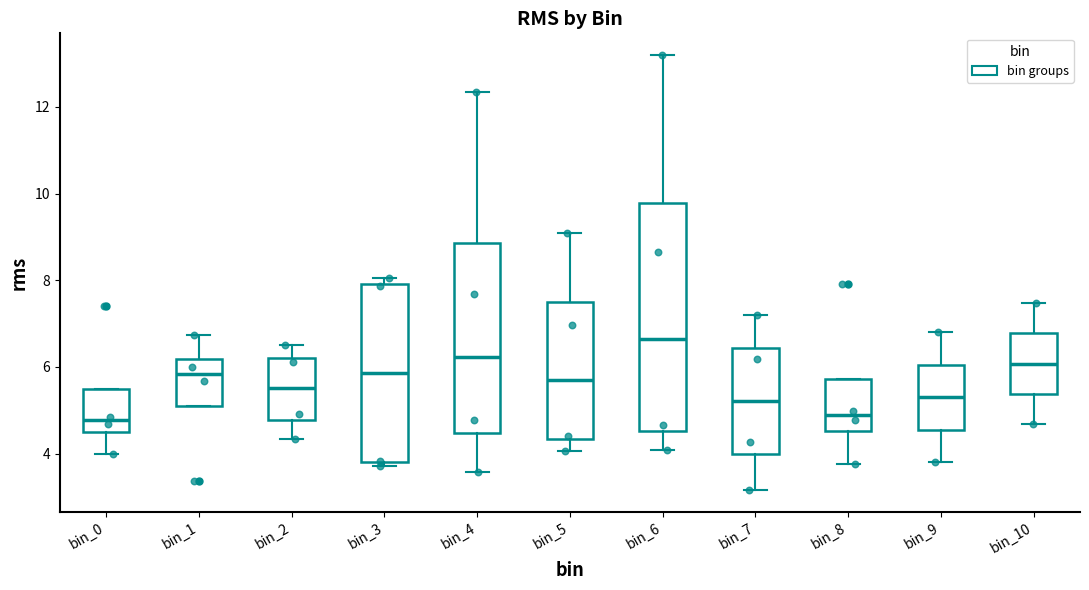

Comparing the boxes themselves (not the whiskers), which one is the tallest?

bin_6